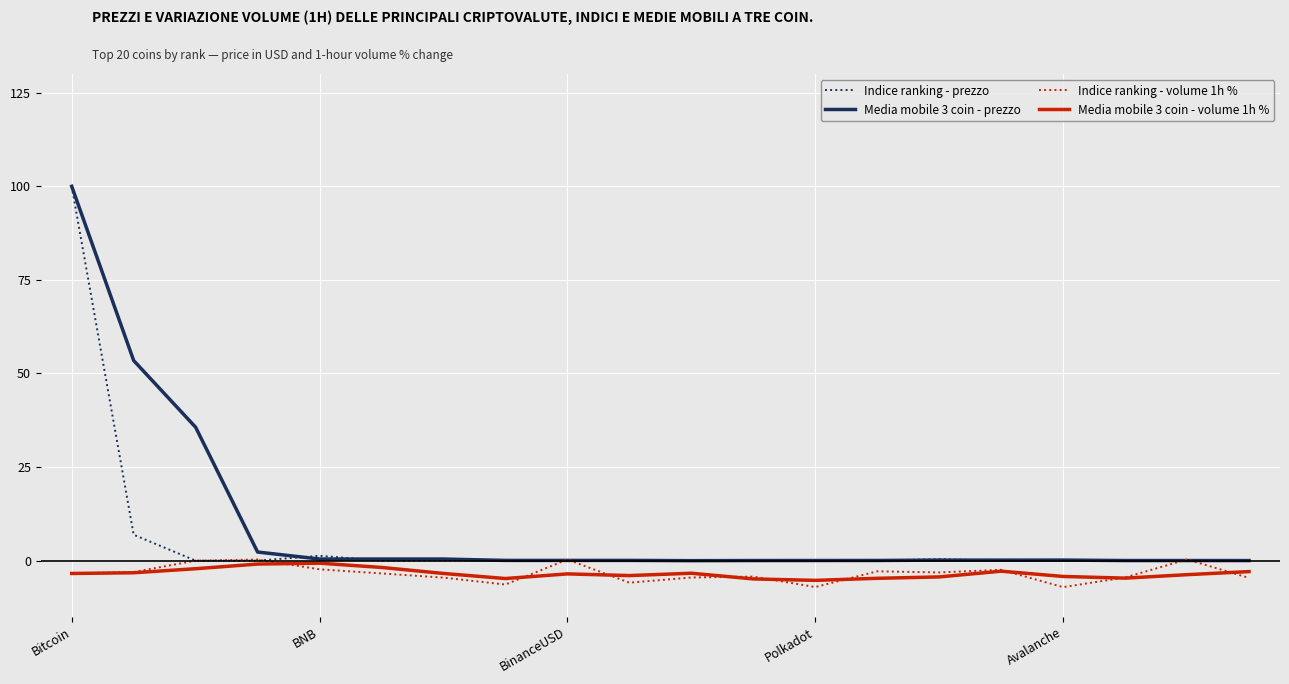

What is the maximum value for Media mobile 3 coin - prezzo?

100.0